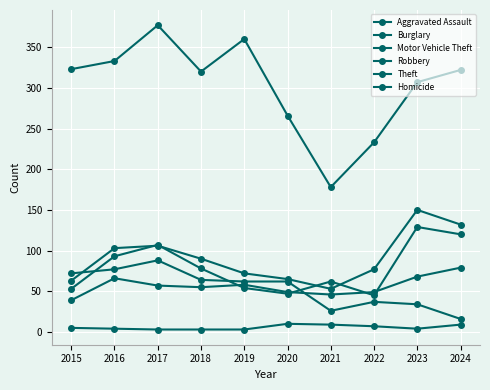

What is the sum of all Homicide values?

57